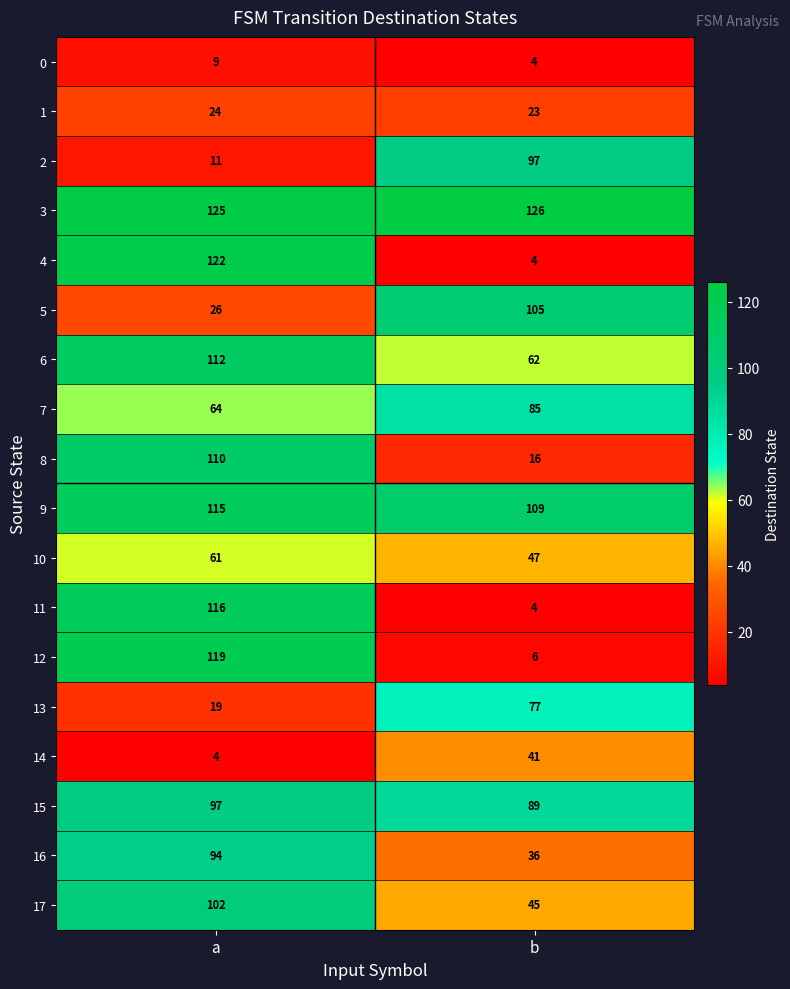

At how many categories does at least one series exceed 101?

2